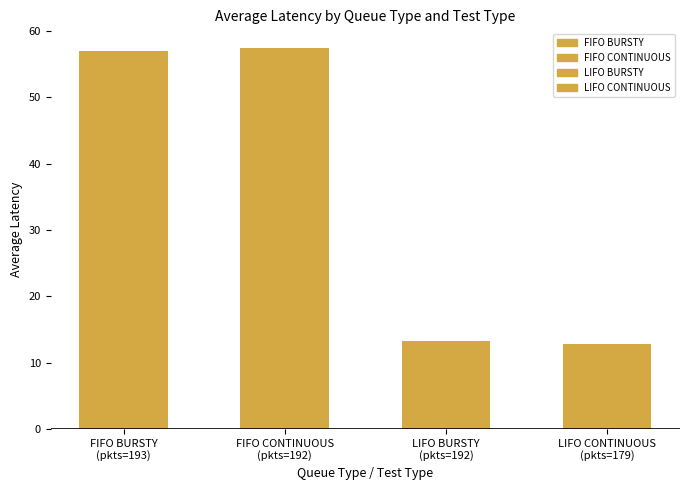

Are the bars grouped side by side (vs. stacked)?

No